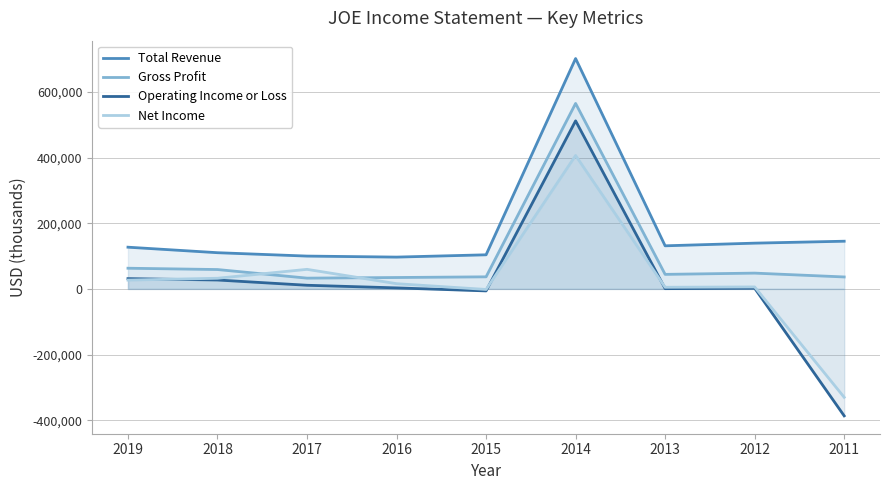

What is the difference between the maximum and minimum values in the Operating Income or Loss series?

898800